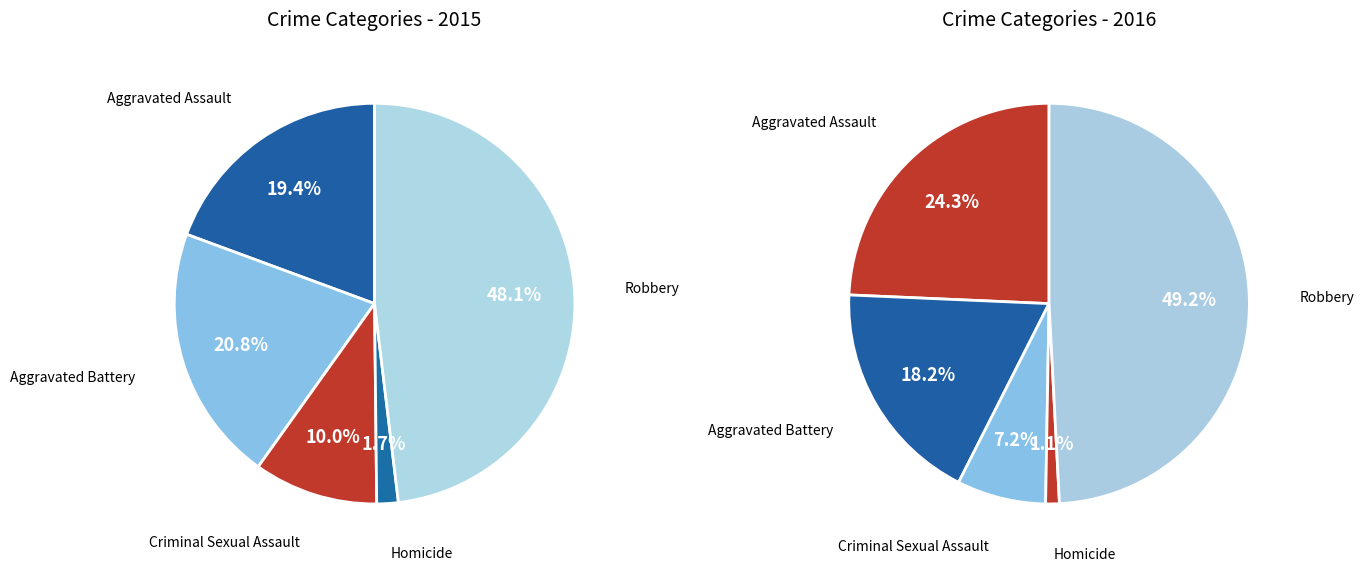

To the nearest percent, what is the combined percentage of Criminal Sexual Assault and Robbery?

58%